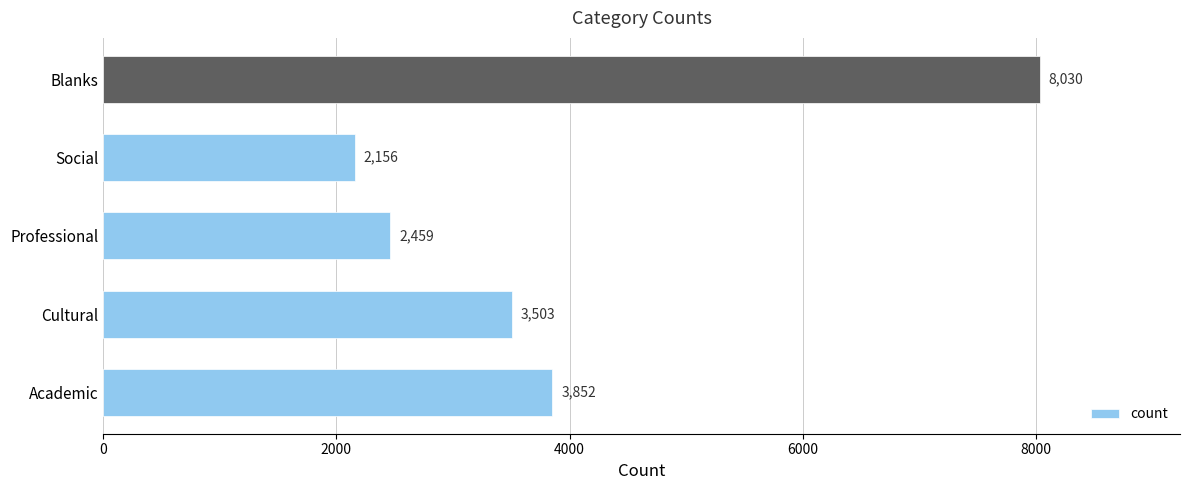

Are the bars horizontal?

Yes